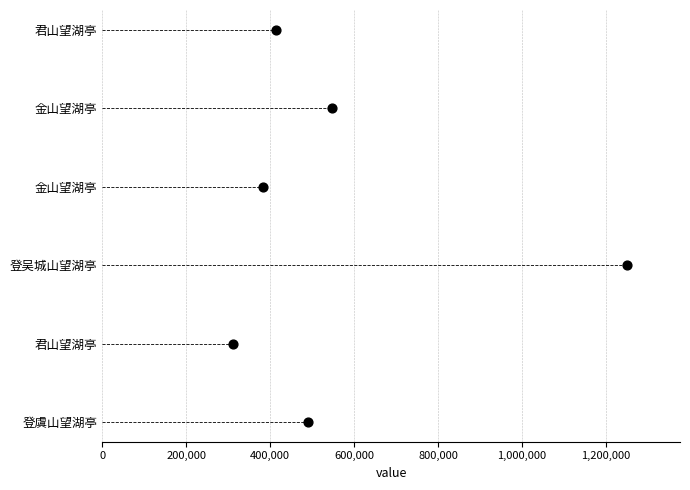

Between 200,000 and 800,000, which is larger?

800,000